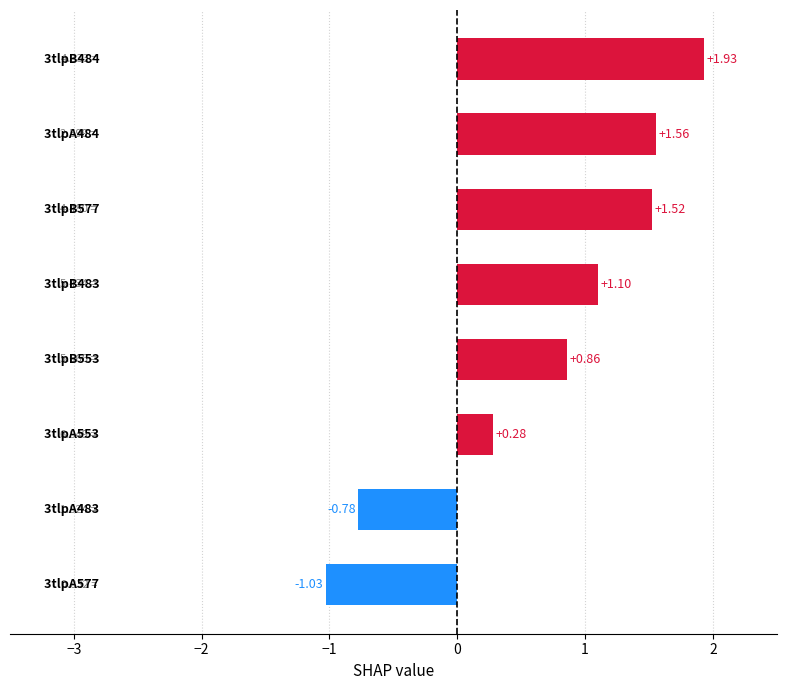

List the labels in order of value, largest first.

3tlpB484, 3tlpA484, 3tlpB577, 3tlpB483, 3tlpB553, 3tlpA553, 3tlpA483, 3tlpA577